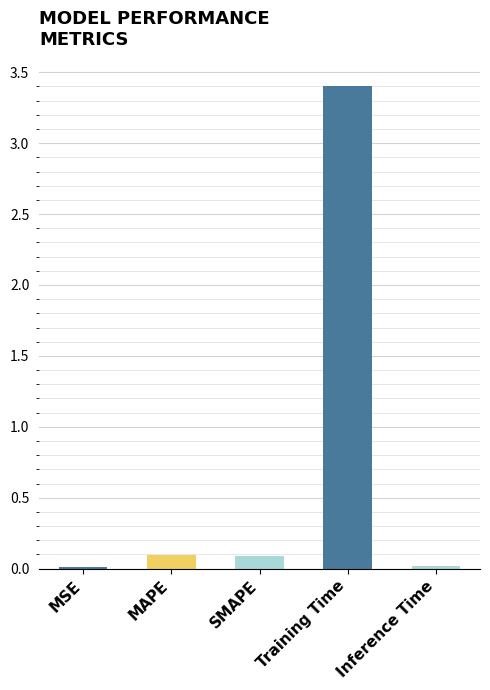

What is the sum of the values at Training Time and SMAPE?

3.5